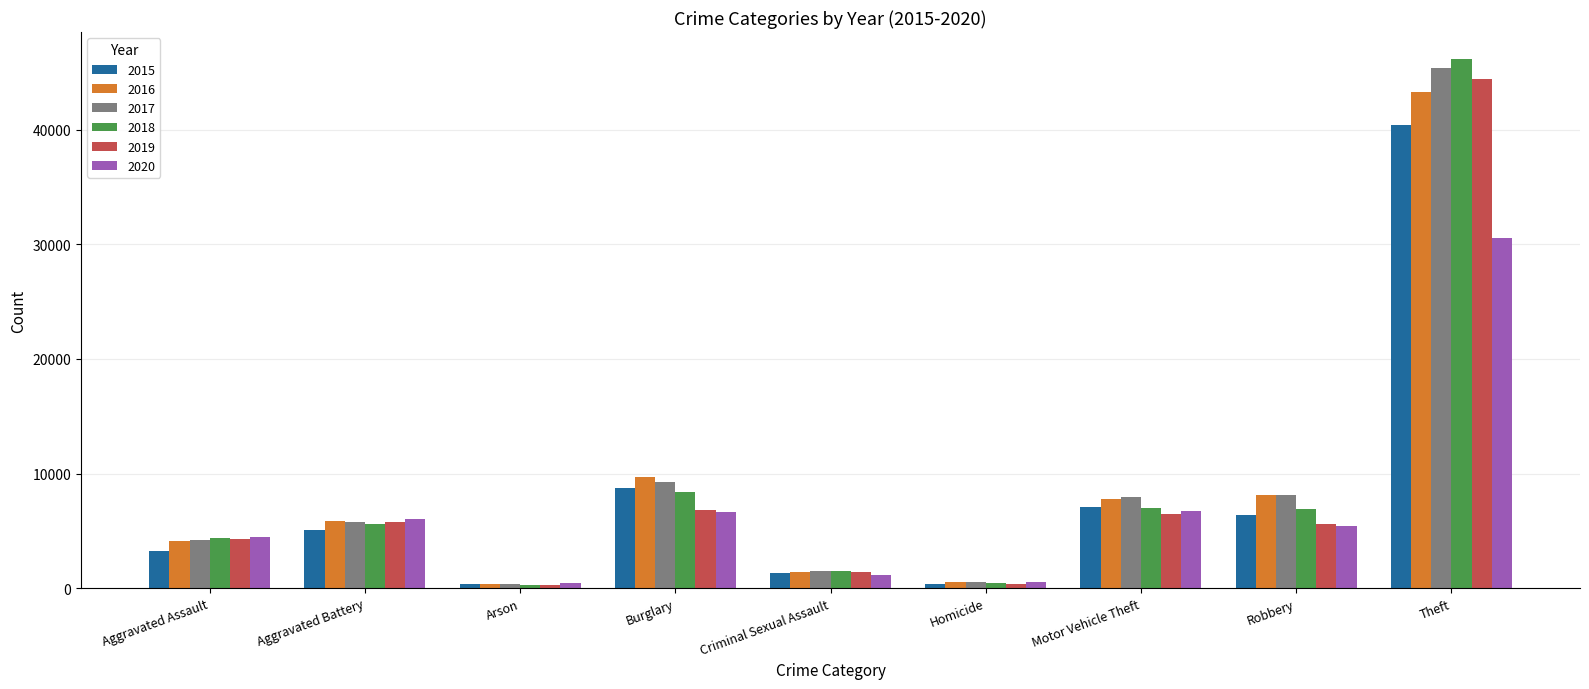

At which category is the sum across all series the highest?

Theft